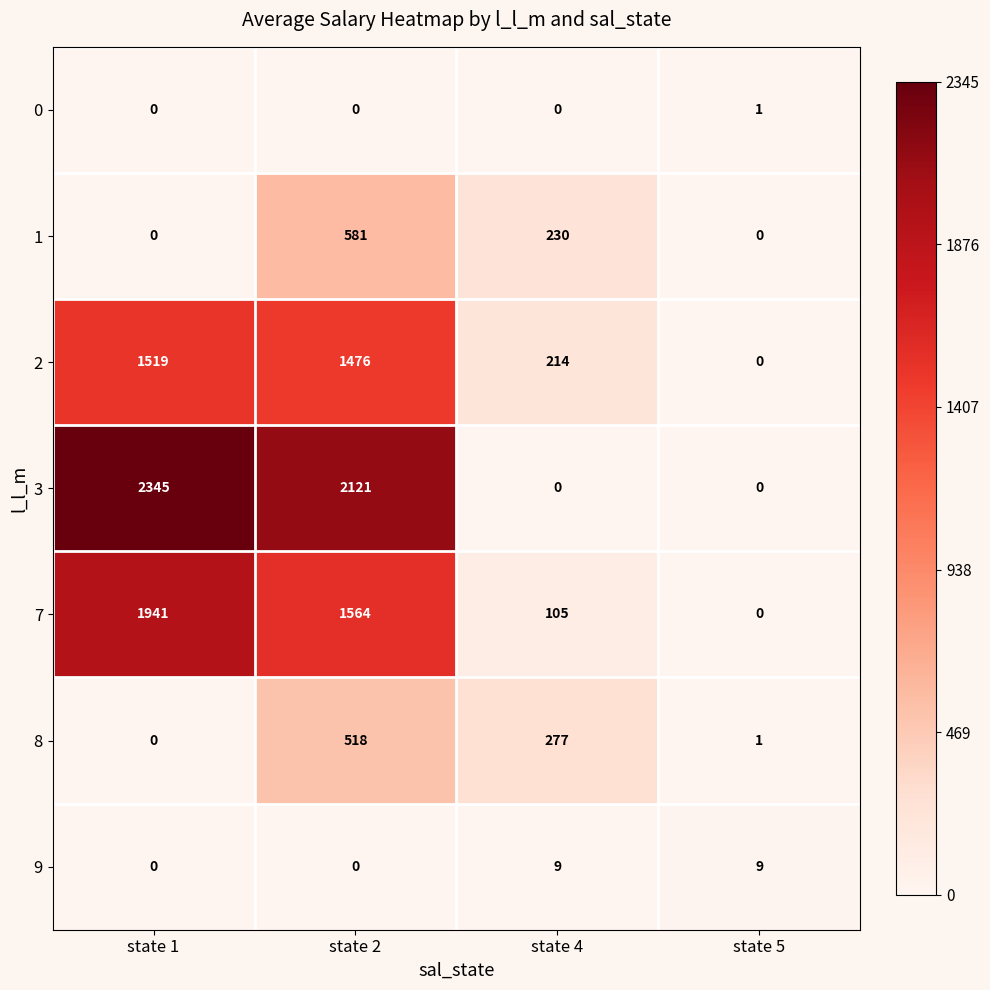

What is the sum of the 7 values at state 2 and state 4?

1669